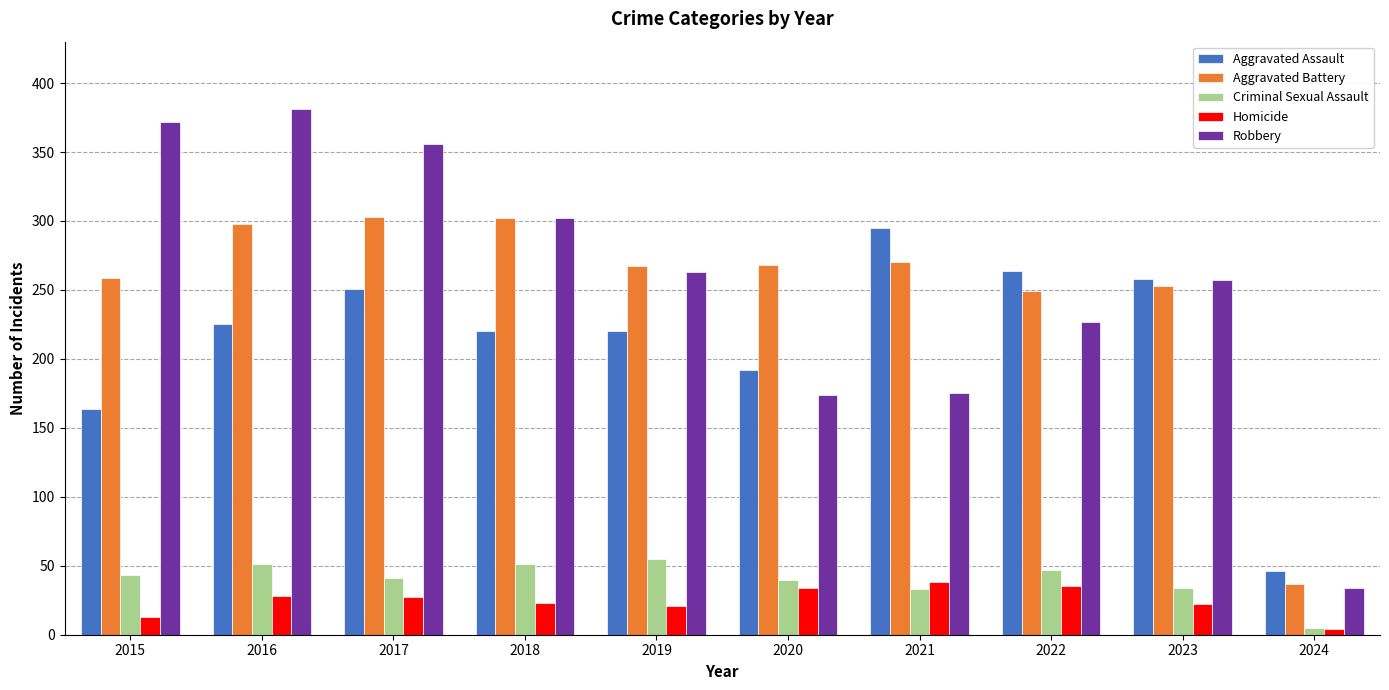

At which label does Aggravated Battery first exceed 268?

2016